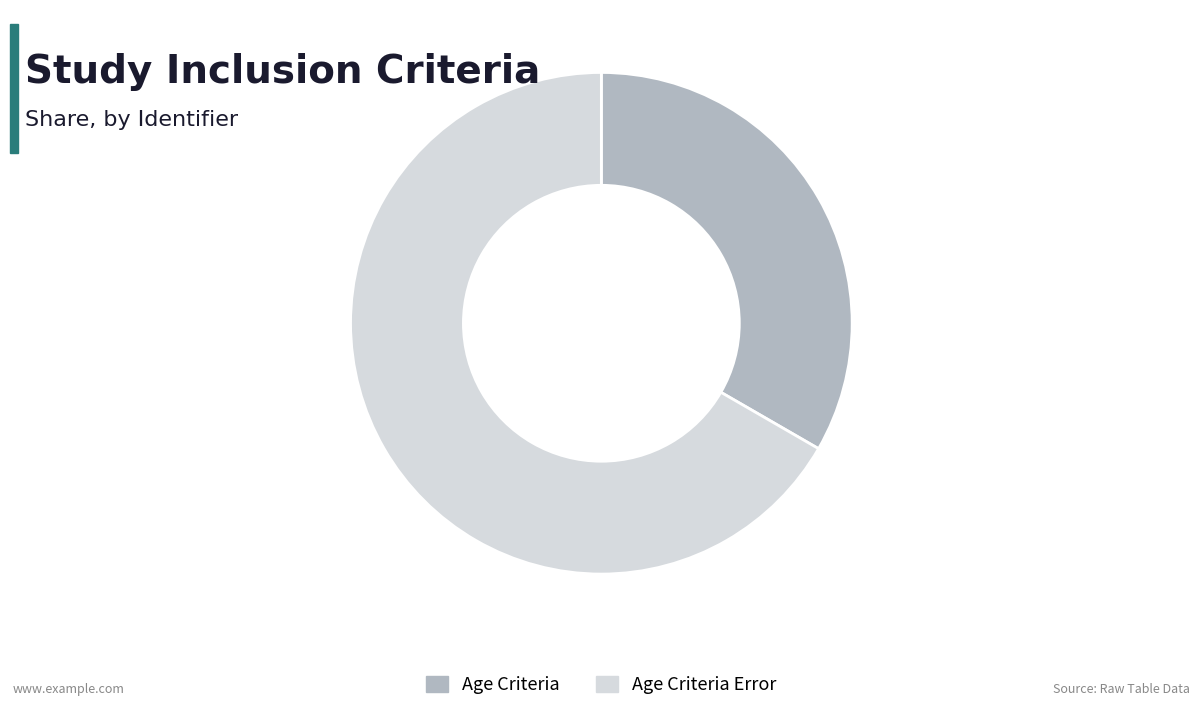

Combined, do Age Criteria and Age Criteria Error account for over 50%?

Yes